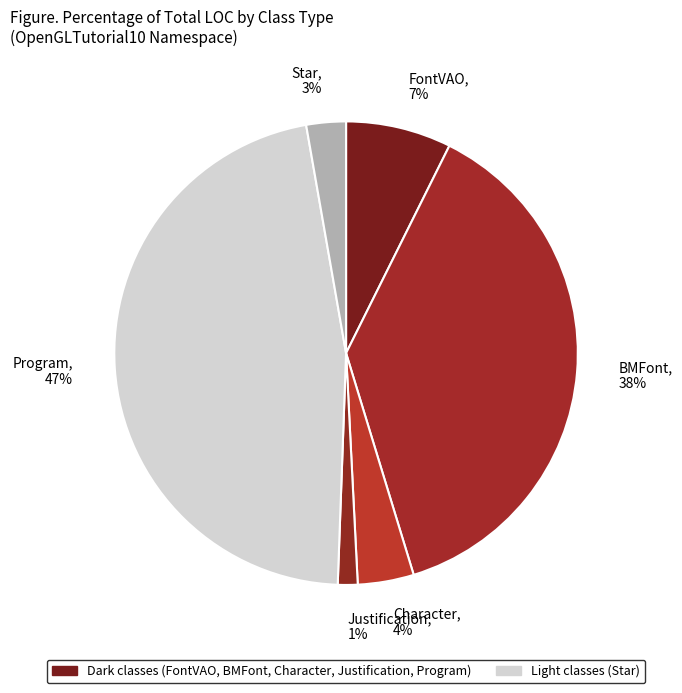

To the nearest percent, what portion does Program represent?

47%